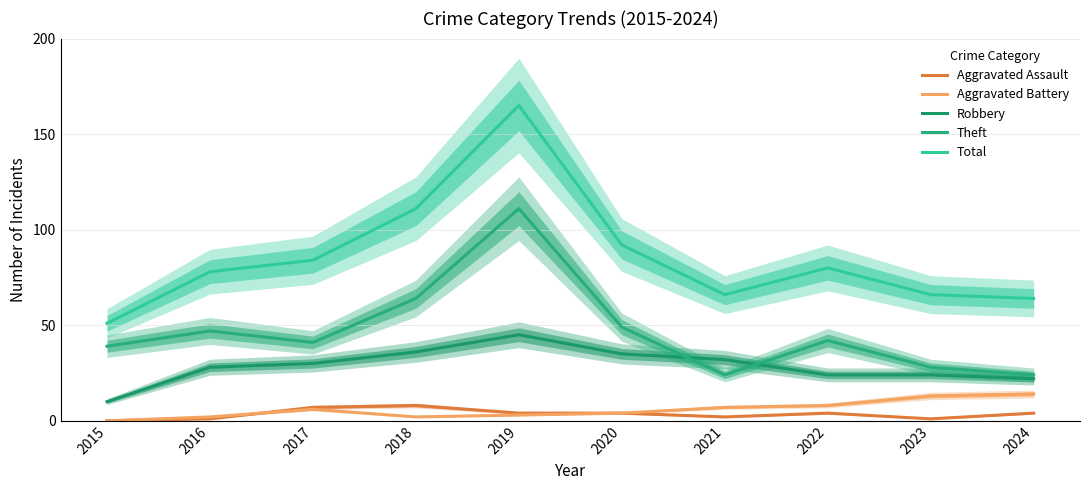

Between 2018 and 2023, which series saw the biggest shift?

Total